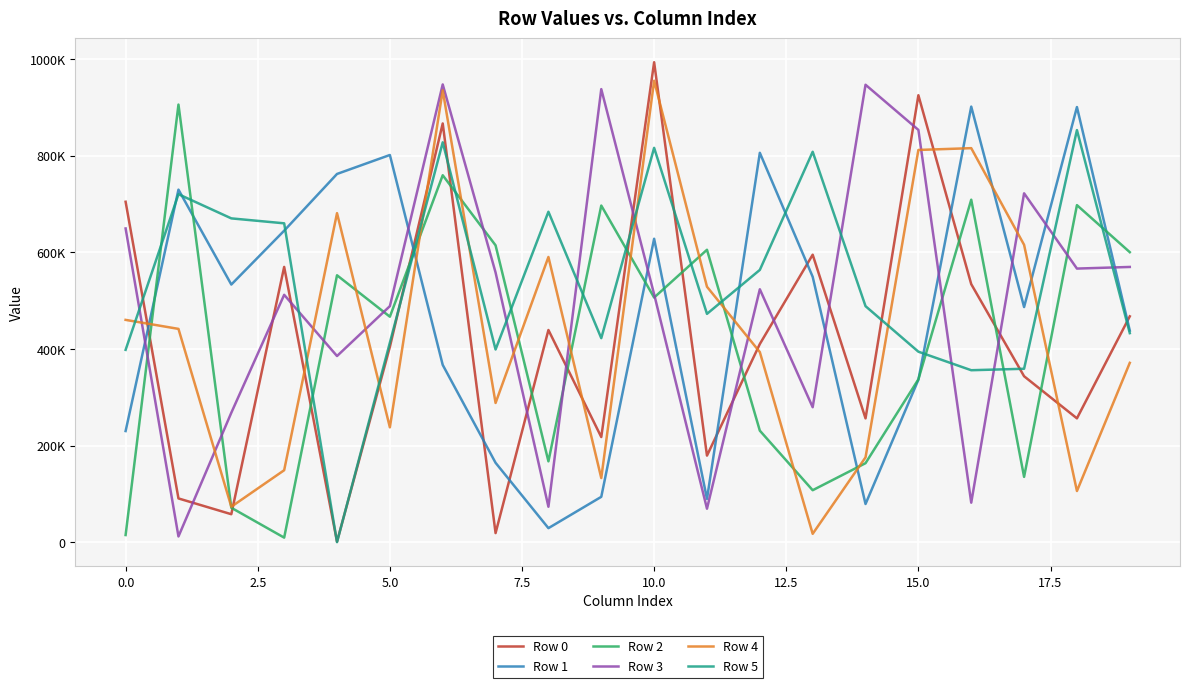

Does the chart have visible grid lines?

Yes